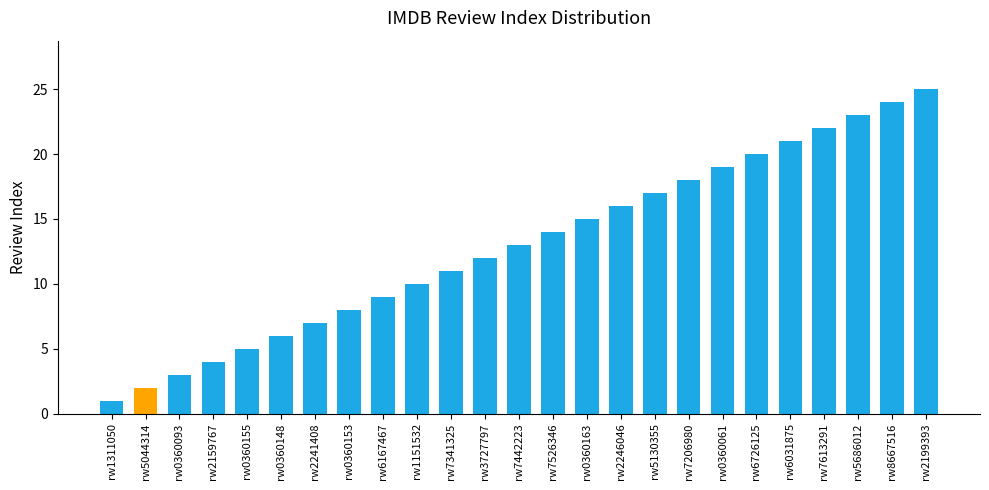

List the labels in order of value, smallest first.

rw1311050, rw5044314, rw0360093, rw2159767, rw0360155, rw0360148, rw2241408, rw0360153, rw6167467, rw1151532, rw7341325, rw3727797, rw7442223, rw7526346, rw0360163, rw2246046, rw5130355, rw7206980, rw0360061, rw6726125, rw6031875, rw7613291, rw5686012, rw8667516, rw2199393